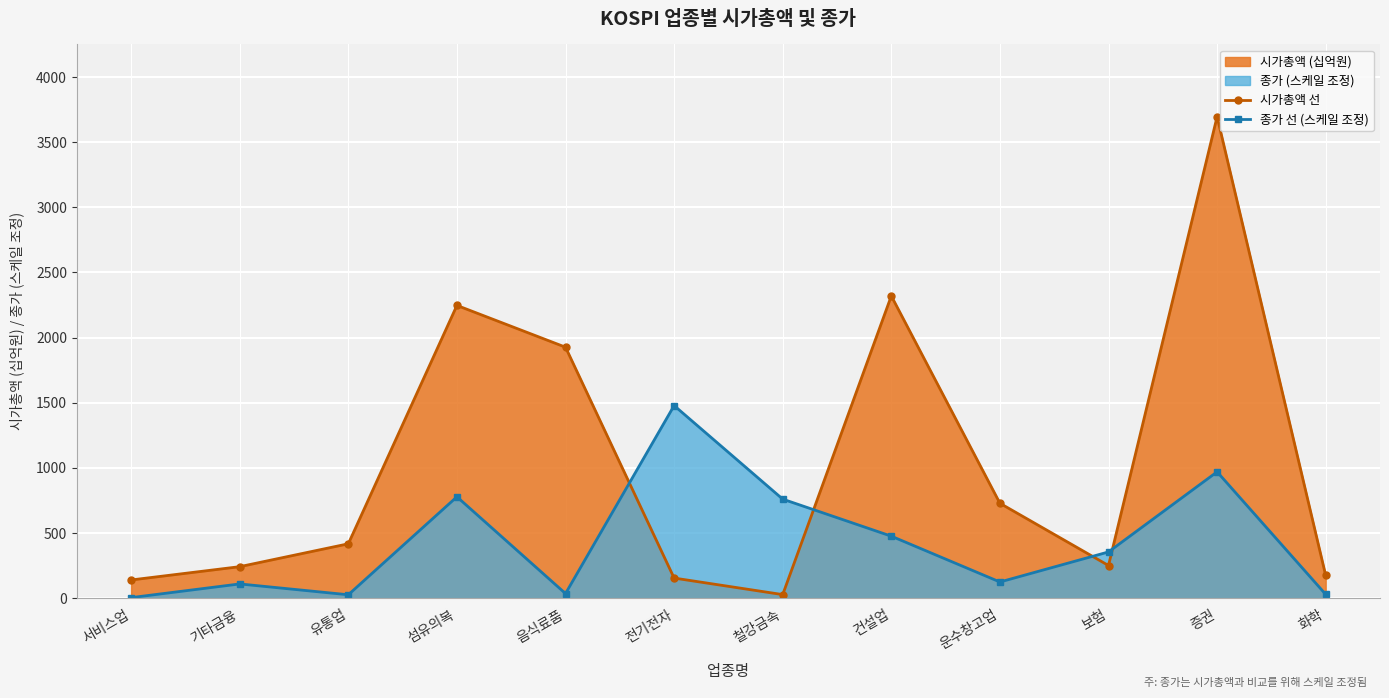

How many lines are shown in the chart?

2